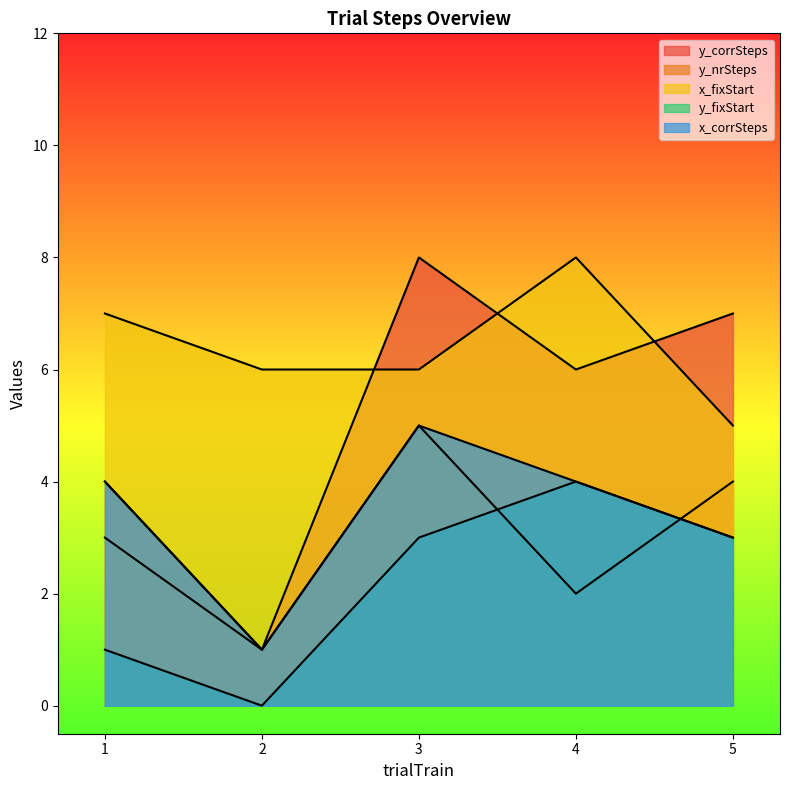

Does the chart have visible grid lines?

No